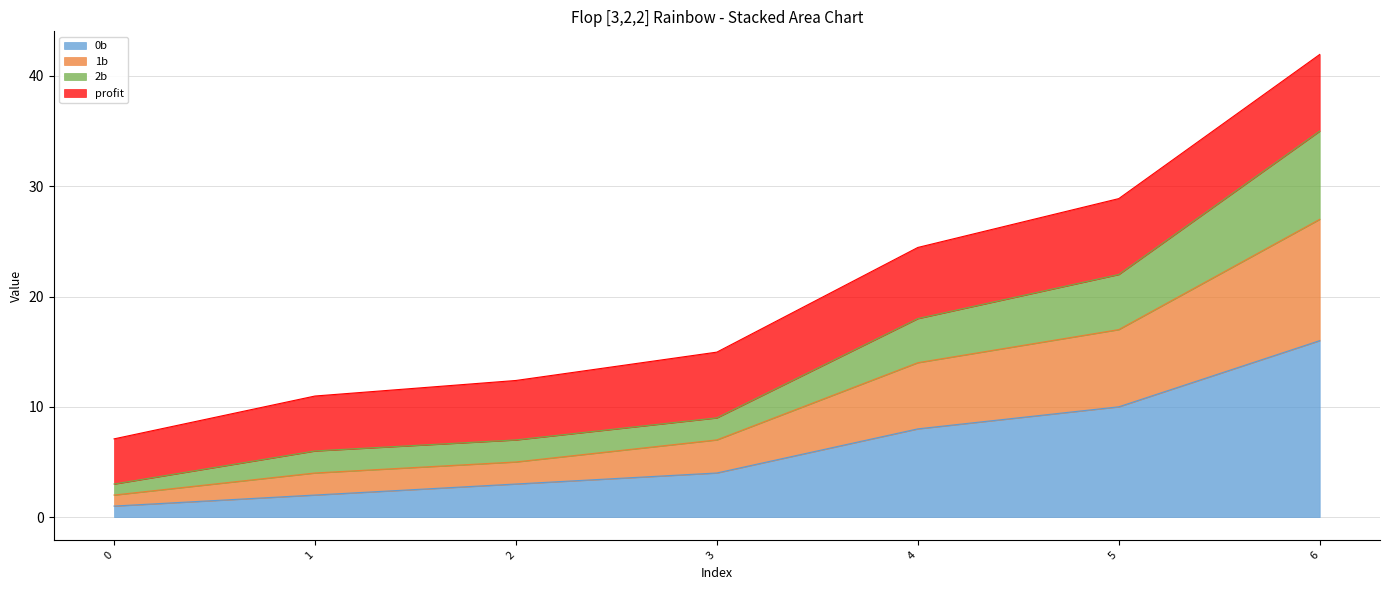

How many categories are shown in the chart?

7